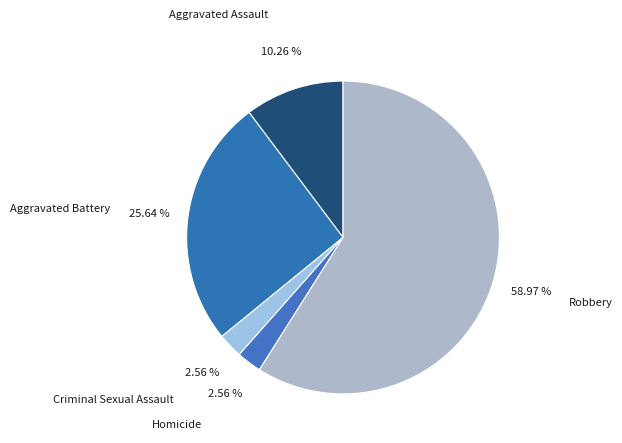

Which slice represents more than half of the pie?

Robbery